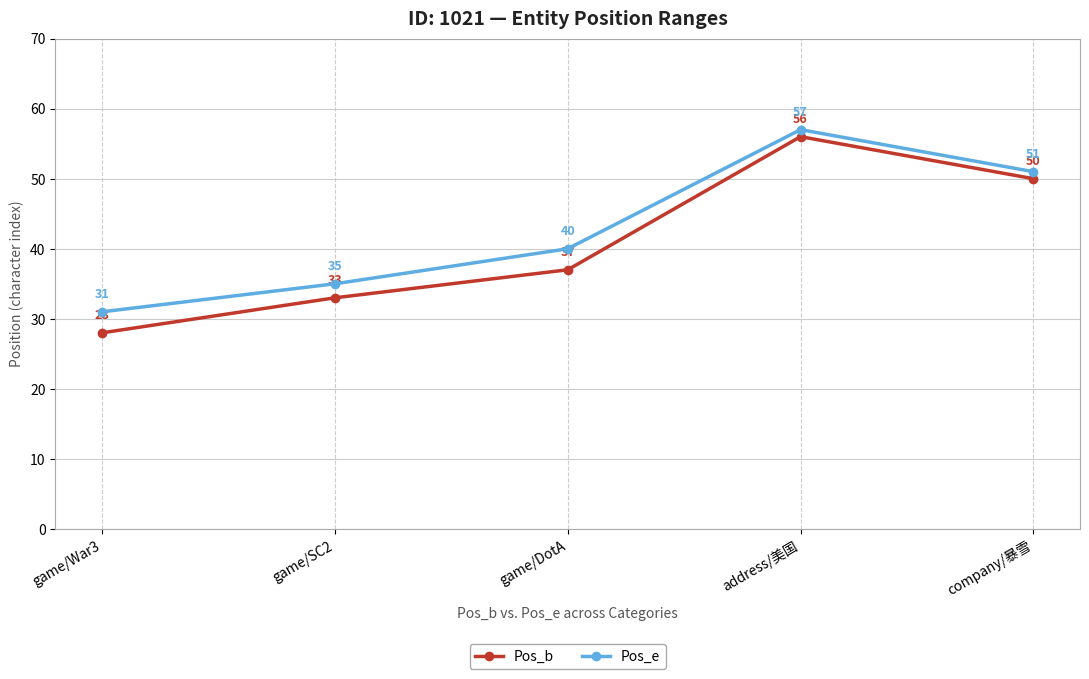

True or false: Pos_e has more than 0 points higher than both neighbors.

True